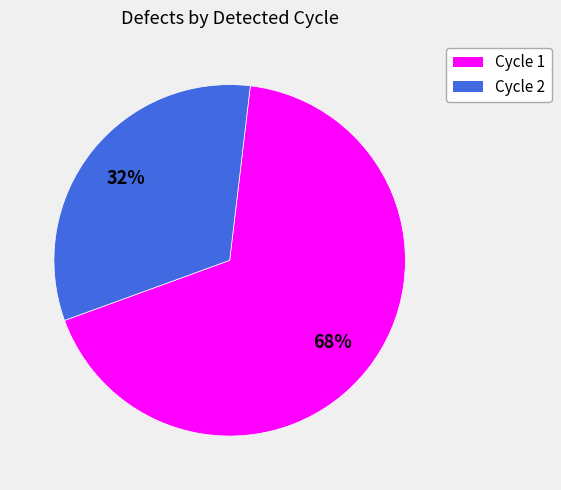

Do Cycle 1 and Cycle 2 together represent more than half of the pie?

Yes